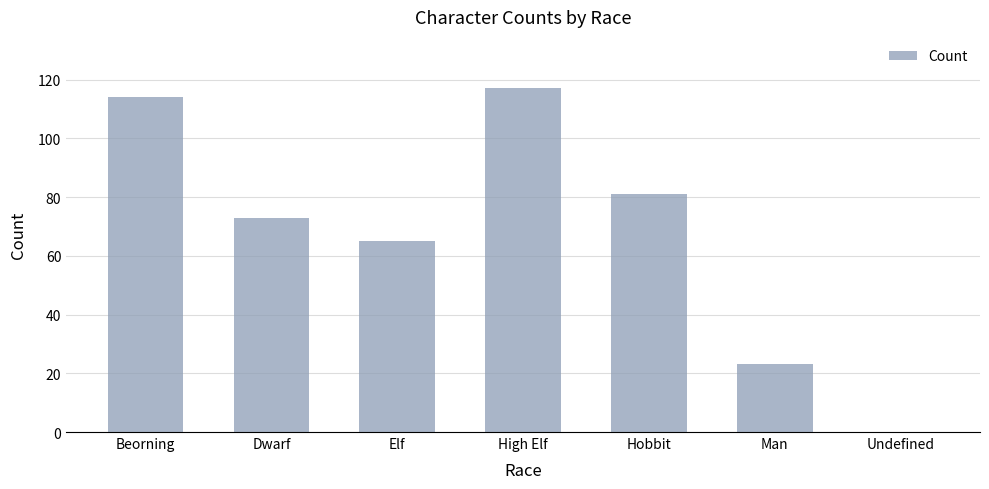

How many values are above zero?

6